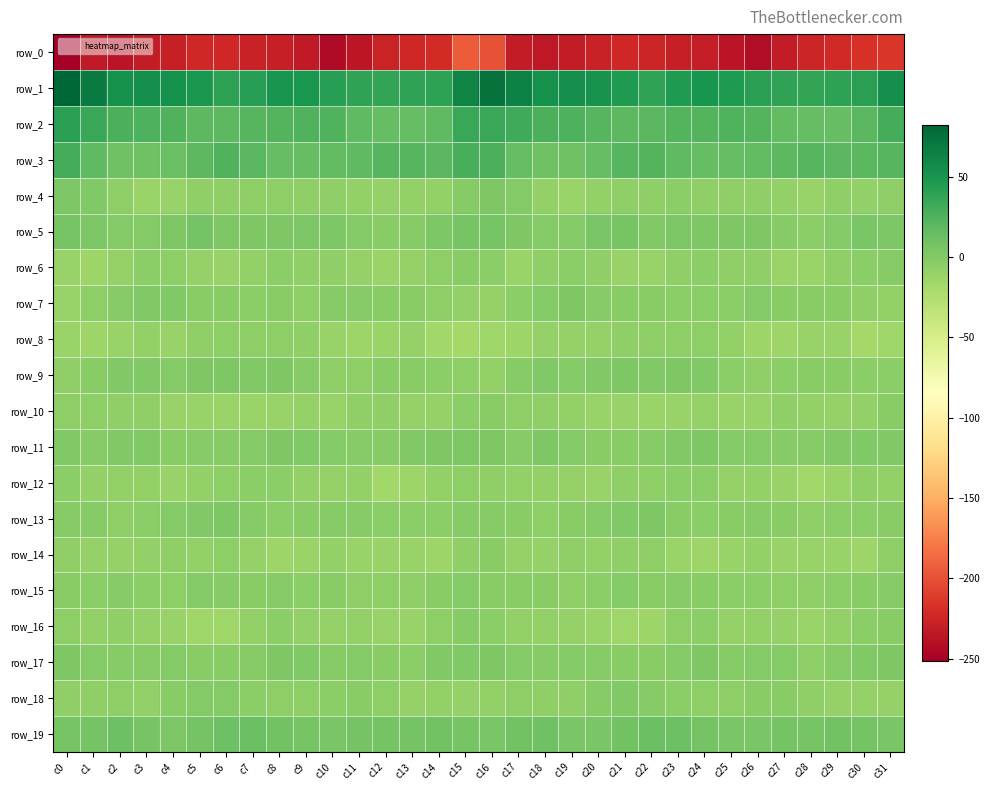

How many data points in row_15 are less than -3?

17